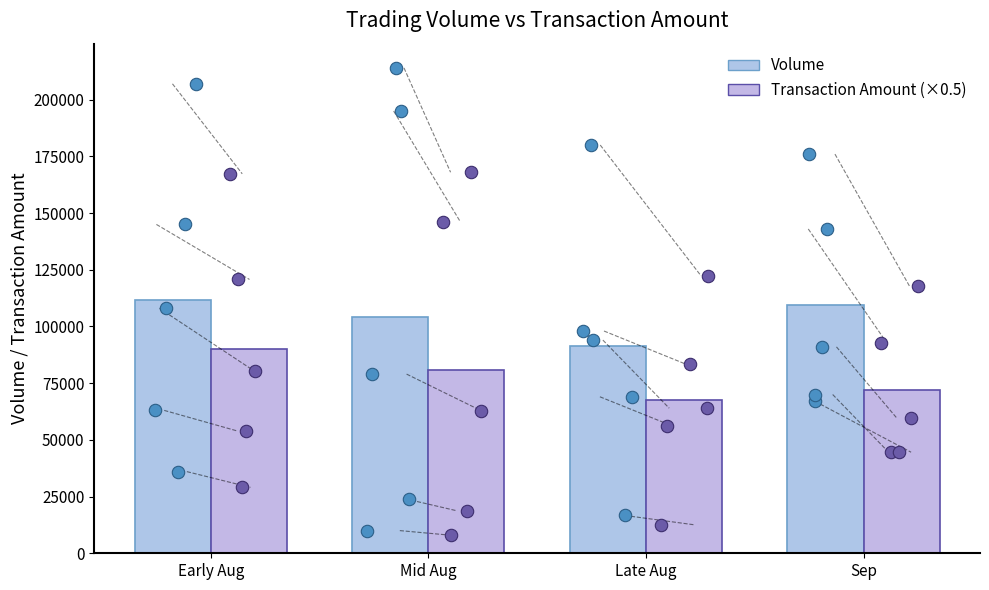

Which series has the largest total across all categories?

Transaction Amount